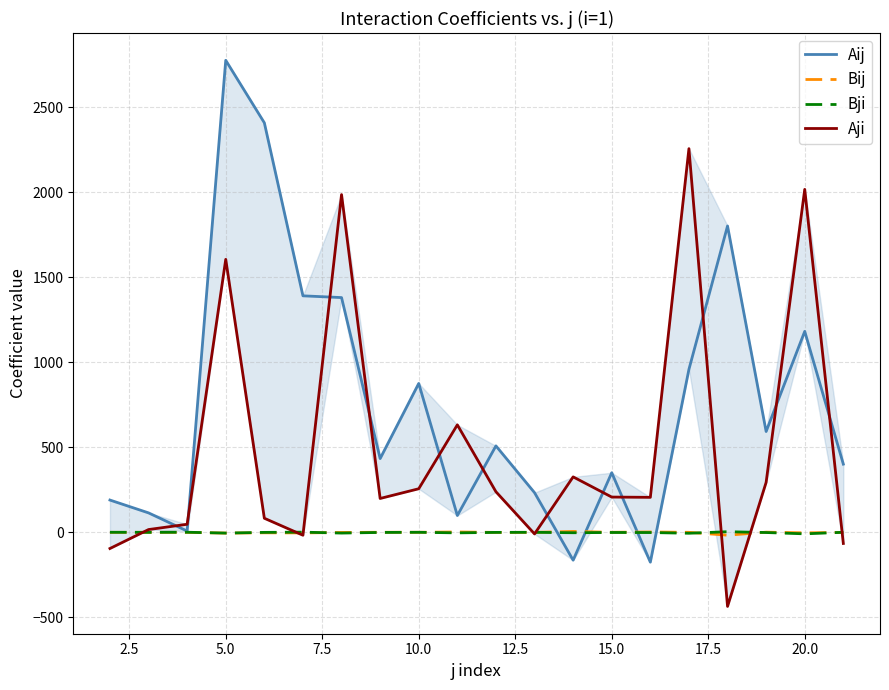

What are all the series names shown in the legend?

Aij, Bij, Bji, Aji